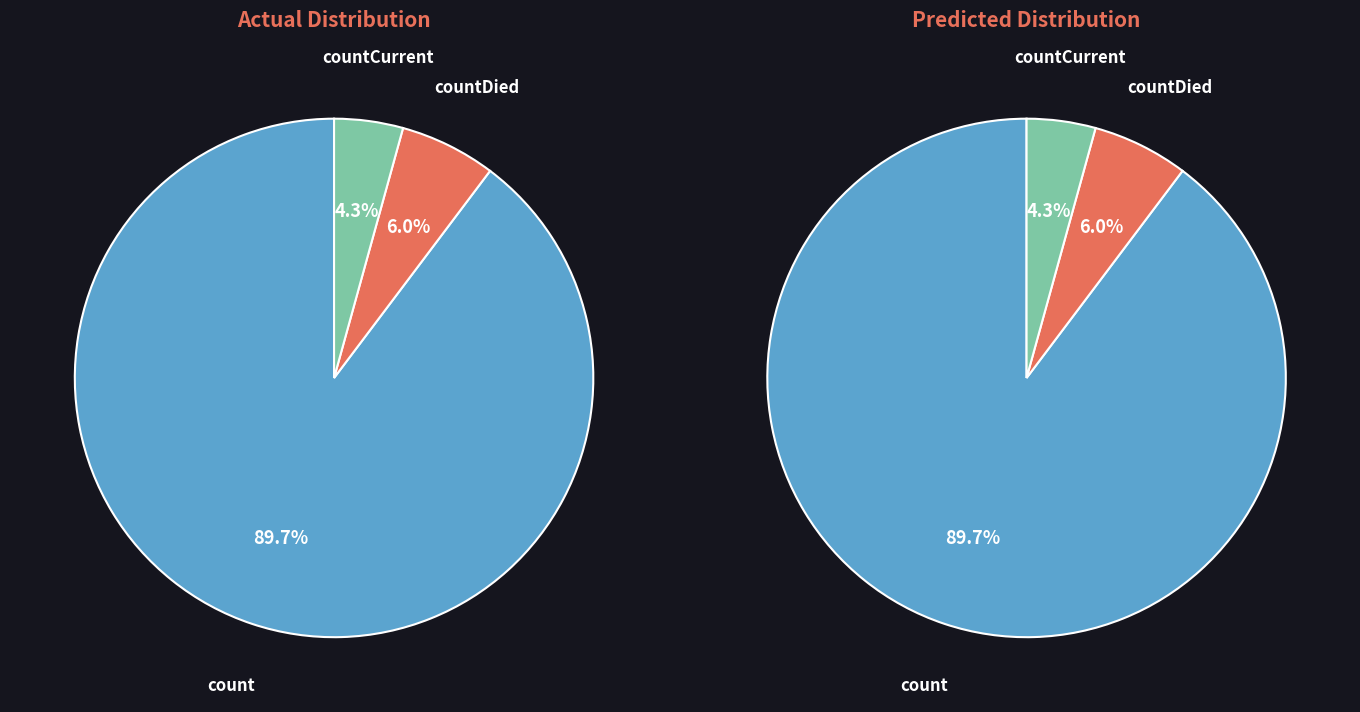

Is there a majority slice in this chart?

Yes